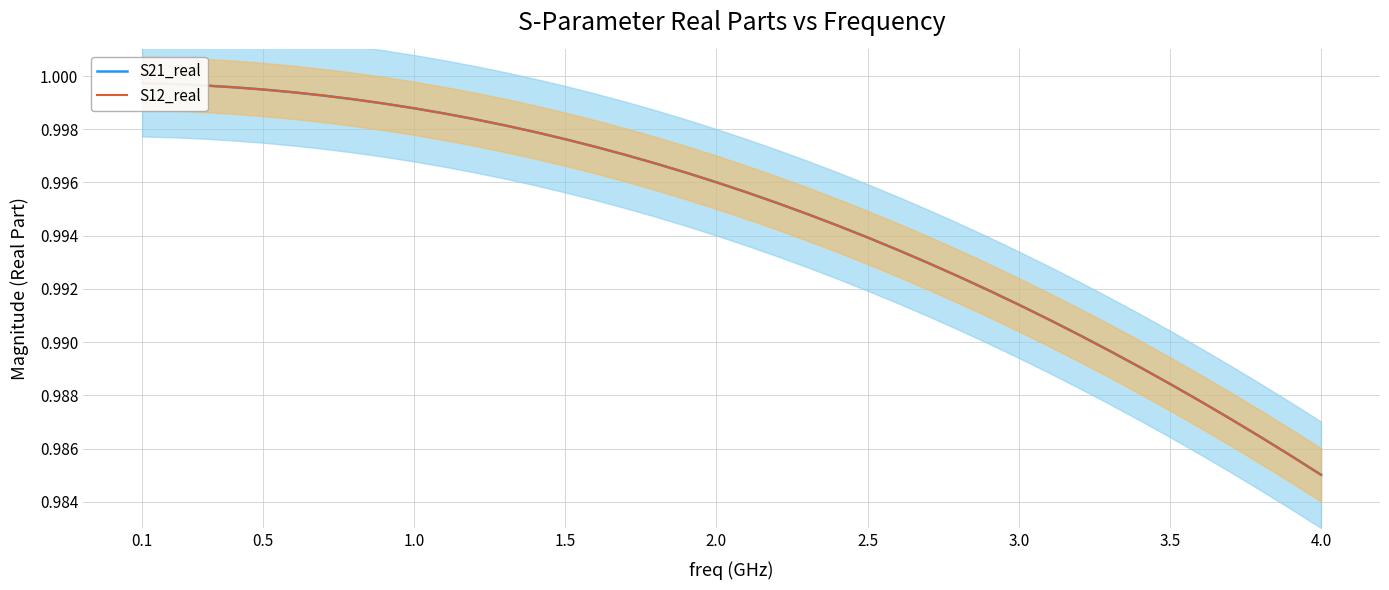

True or false: S12_real and S21_real cross at least once.

False